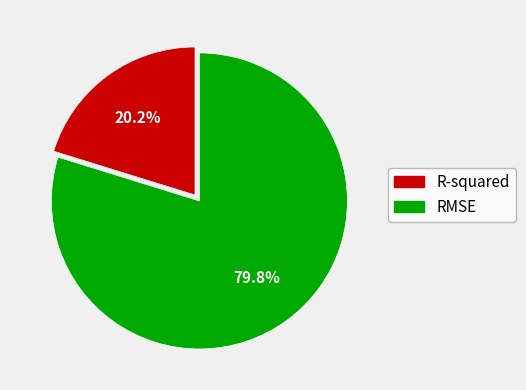

What portion of the pie excludes R-squared?

79.8%